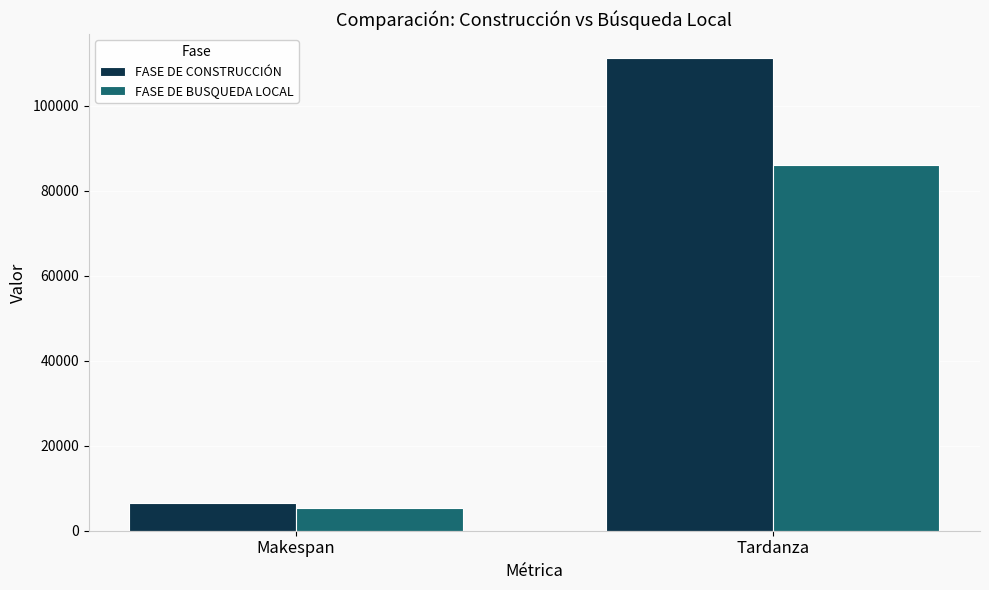

Does the chart contain stacked bars?

No